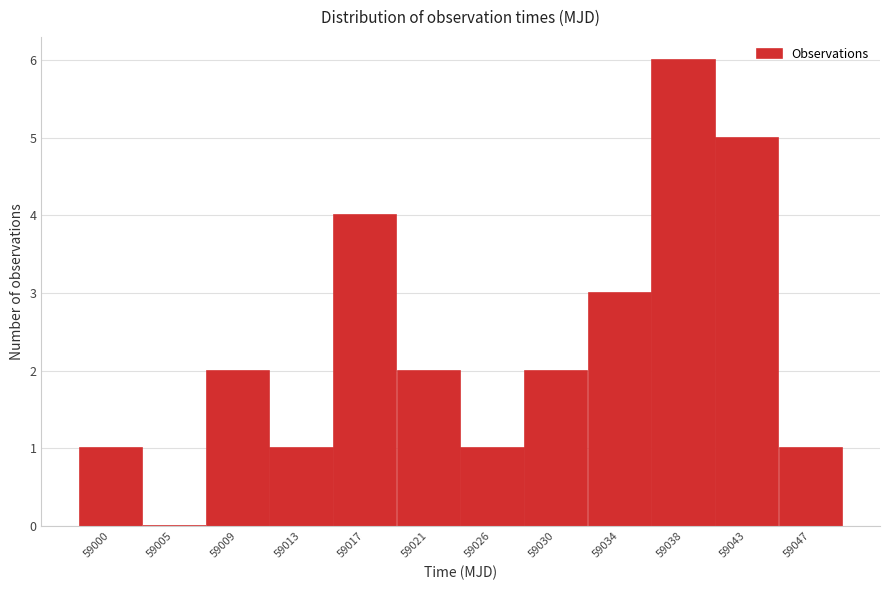

Reading left to right, list all the values displayed in this chart.

59000=1	59005=0	59009=2	59013=1	59017=4	59021=2	59026=1	59030=2	59034=3	59038=6	59043=5	59047=1